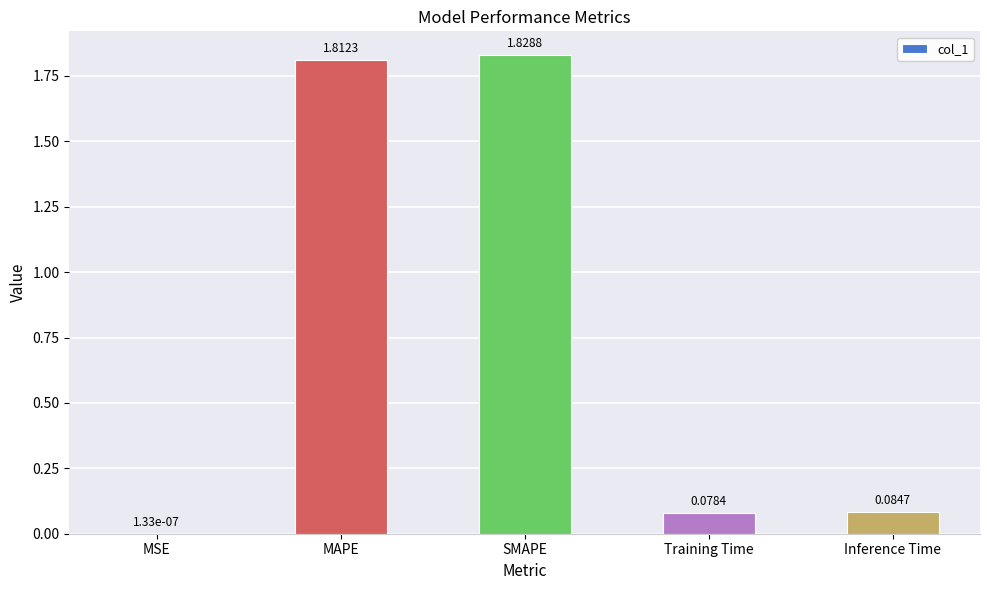

What is the sum of all values?

3.8